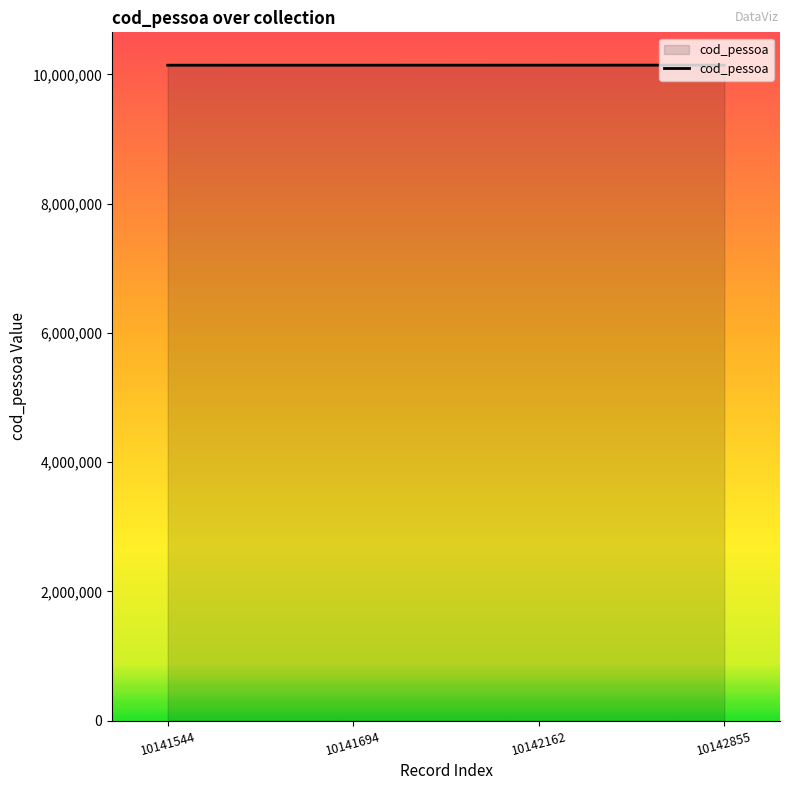

Approximately how many times larger is the value at 10141544 compared to 10141694?

1.0